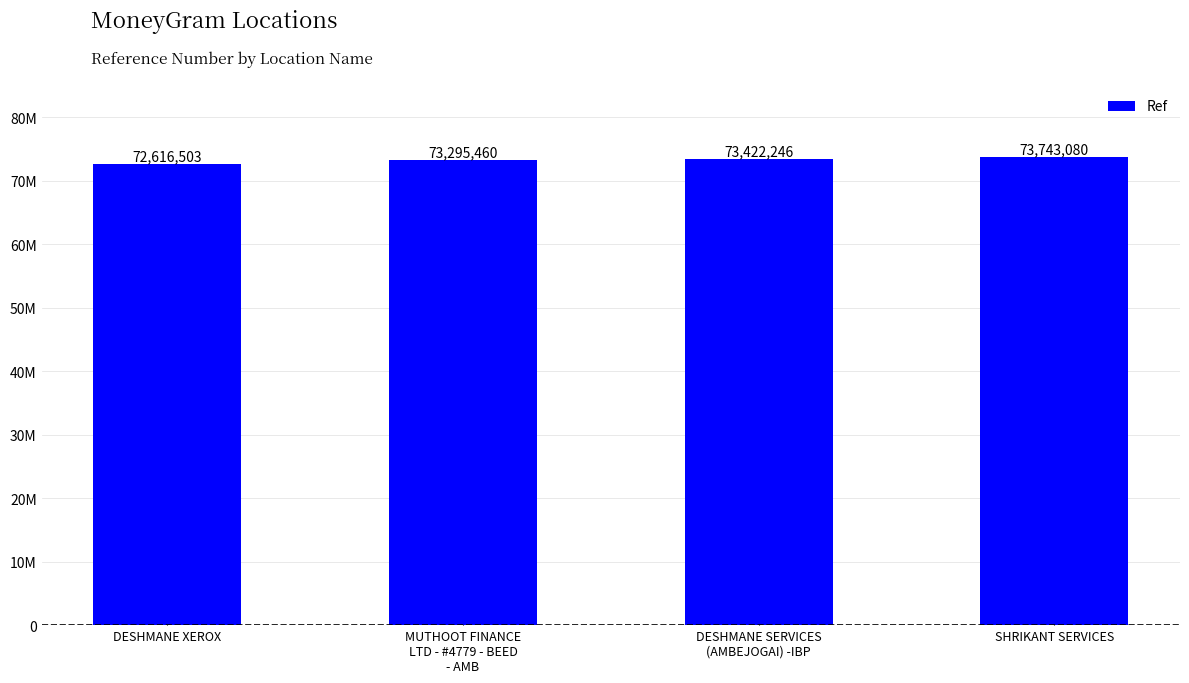

Are the bars horizontal?

No